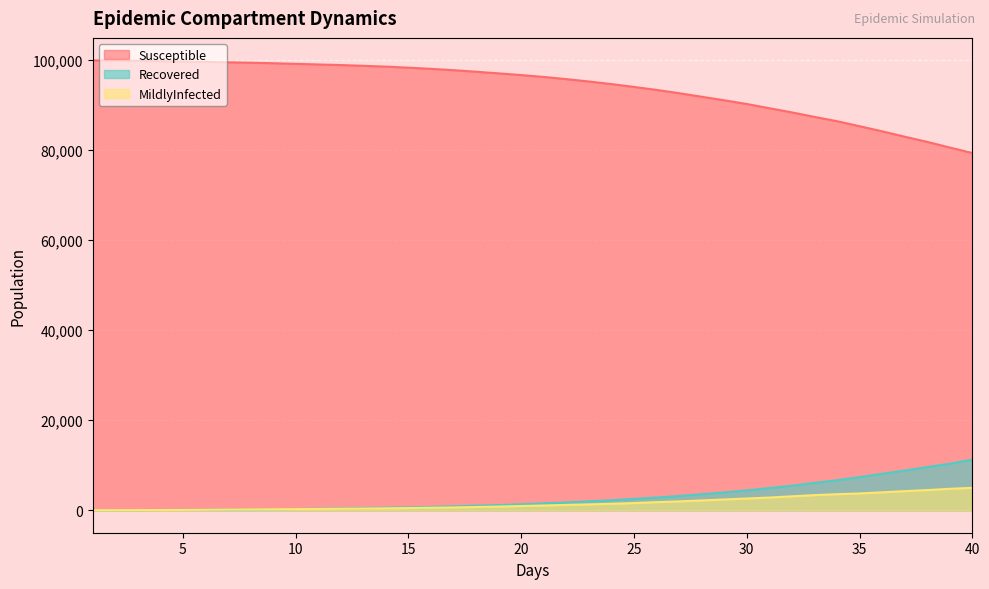

What is the label of the 30th point from the left?

30.0